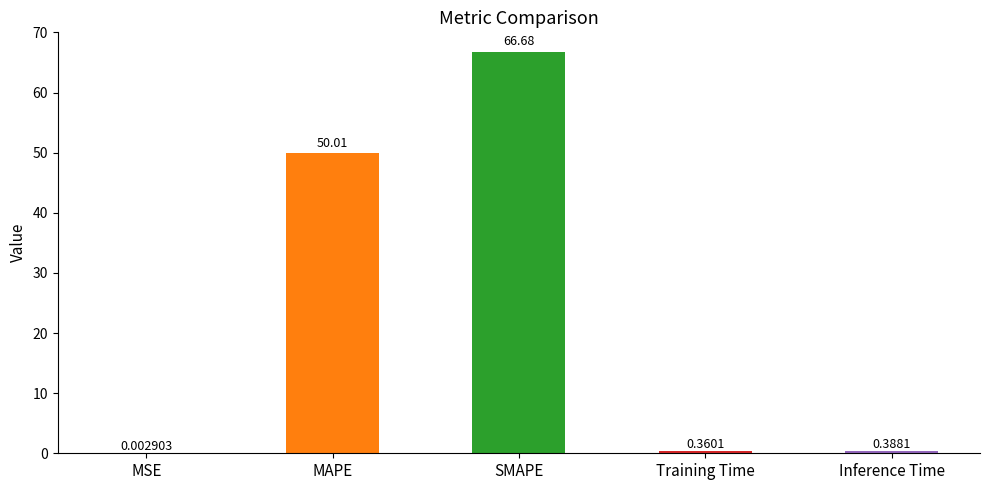

Between SMAPE and MSE, which is larger?

SMAPE